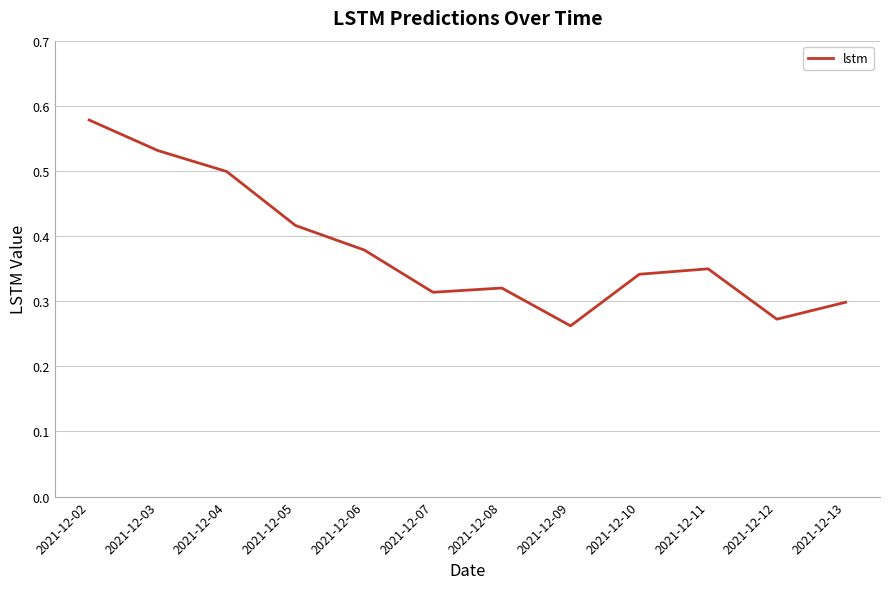

How many values are between 0 and 1?

12